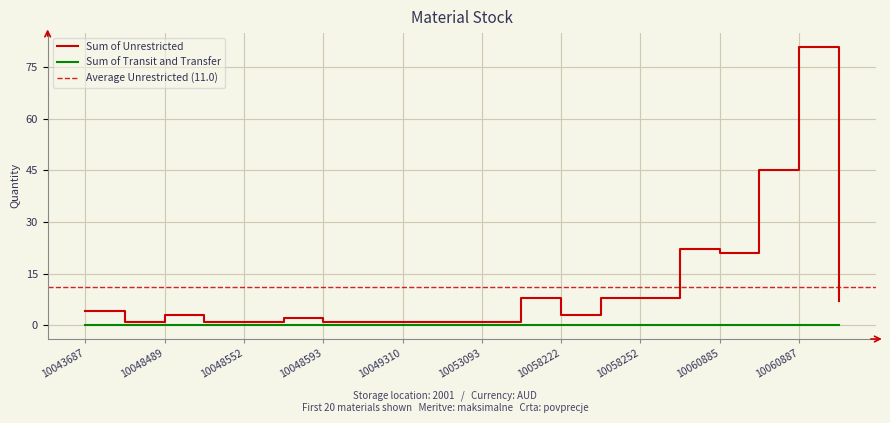

Reading right to left, extract all data points from this chart.

10060888=7	10060887=81	10060886=45	10060885=21	10058828=22	10058252=8	10058249=8	10058222=3	10058203=8	10053093=1	10052696=1	10049310=1	10049289=1	10048593=1	10048592=2	10048552=1	10048528=1	10048489=3	10048469=1	10043687=4